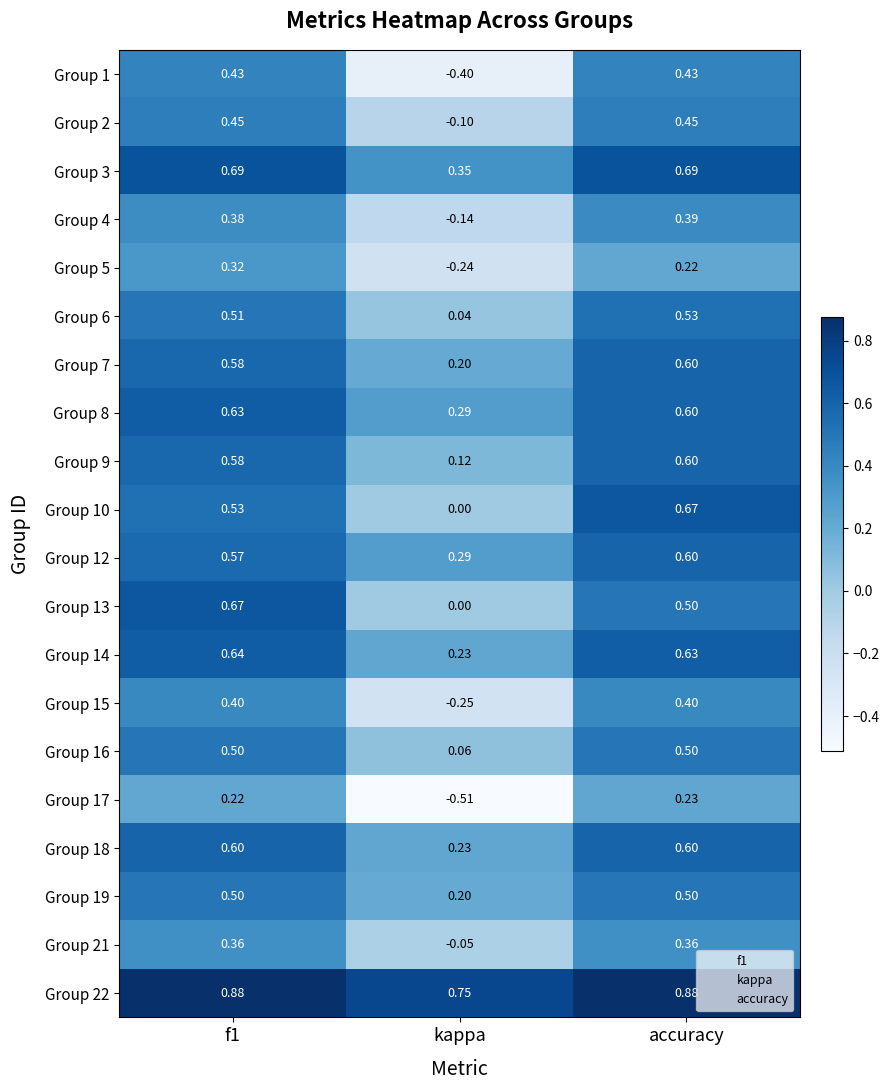

What is the total value across all series at kappa?

1.1